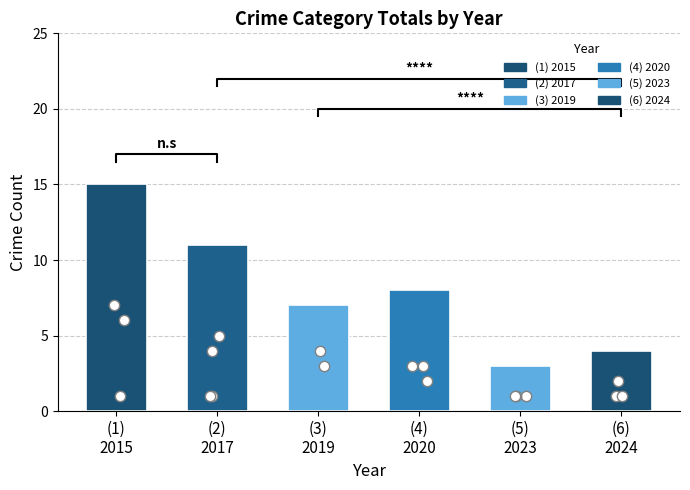

Which has a higher value, (6)
2024 or (4)
2020?

(4)
2020